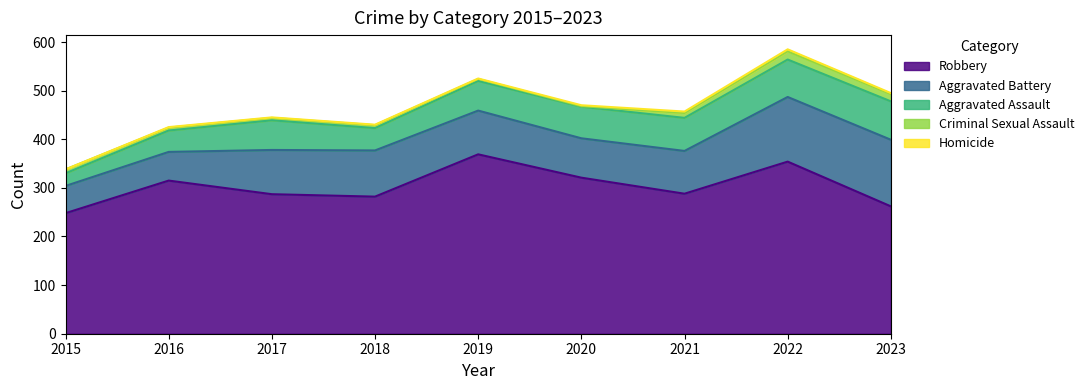

True or false: Robbery has a value of 488 at 2016.

False